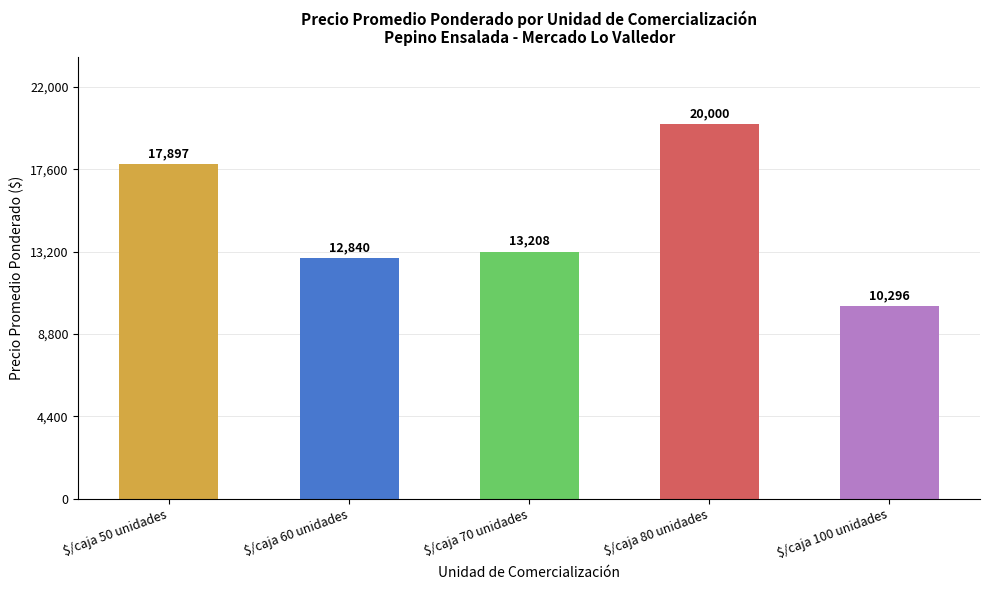

True or false: the data shows 26564 at $/caja 50 unidades.

False